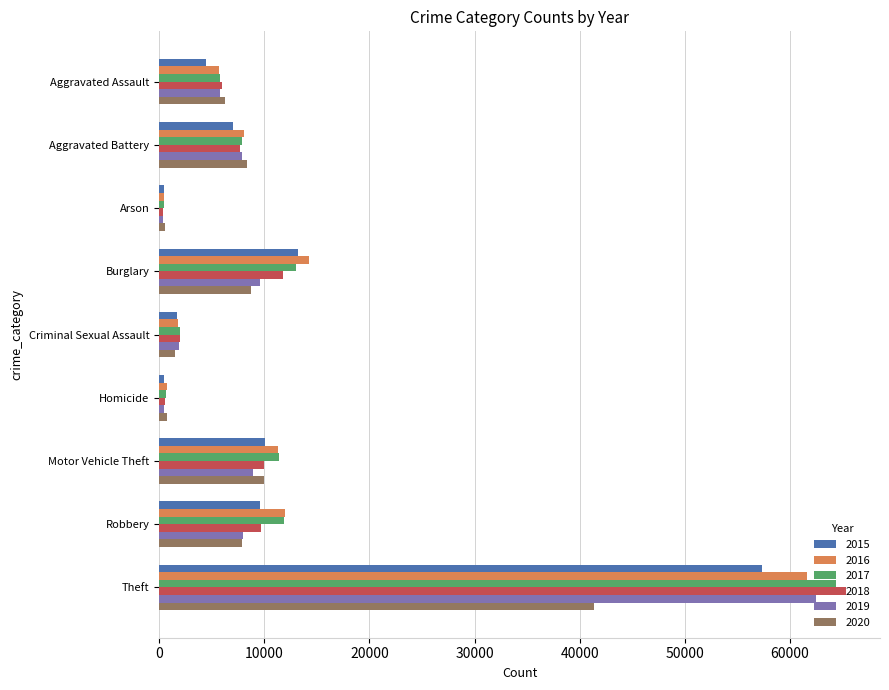

The 2019 series shows 376 at Arson. True or false?

True